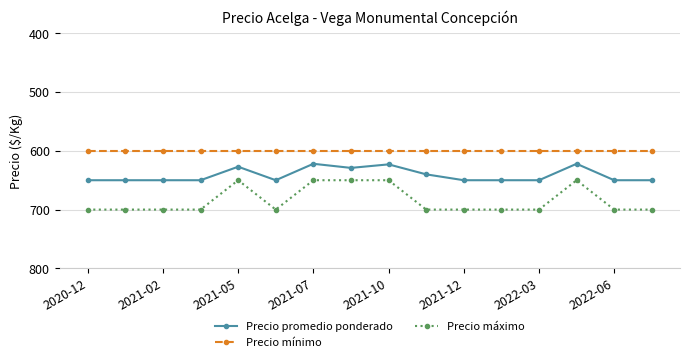

Which series has the largest total across all categories?

Precio máximo